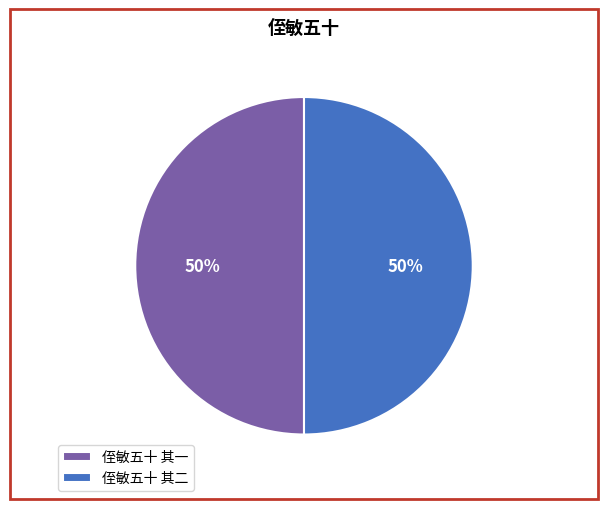

True or false: 侄敏五十 其一 accounts for 50% of the total.

True